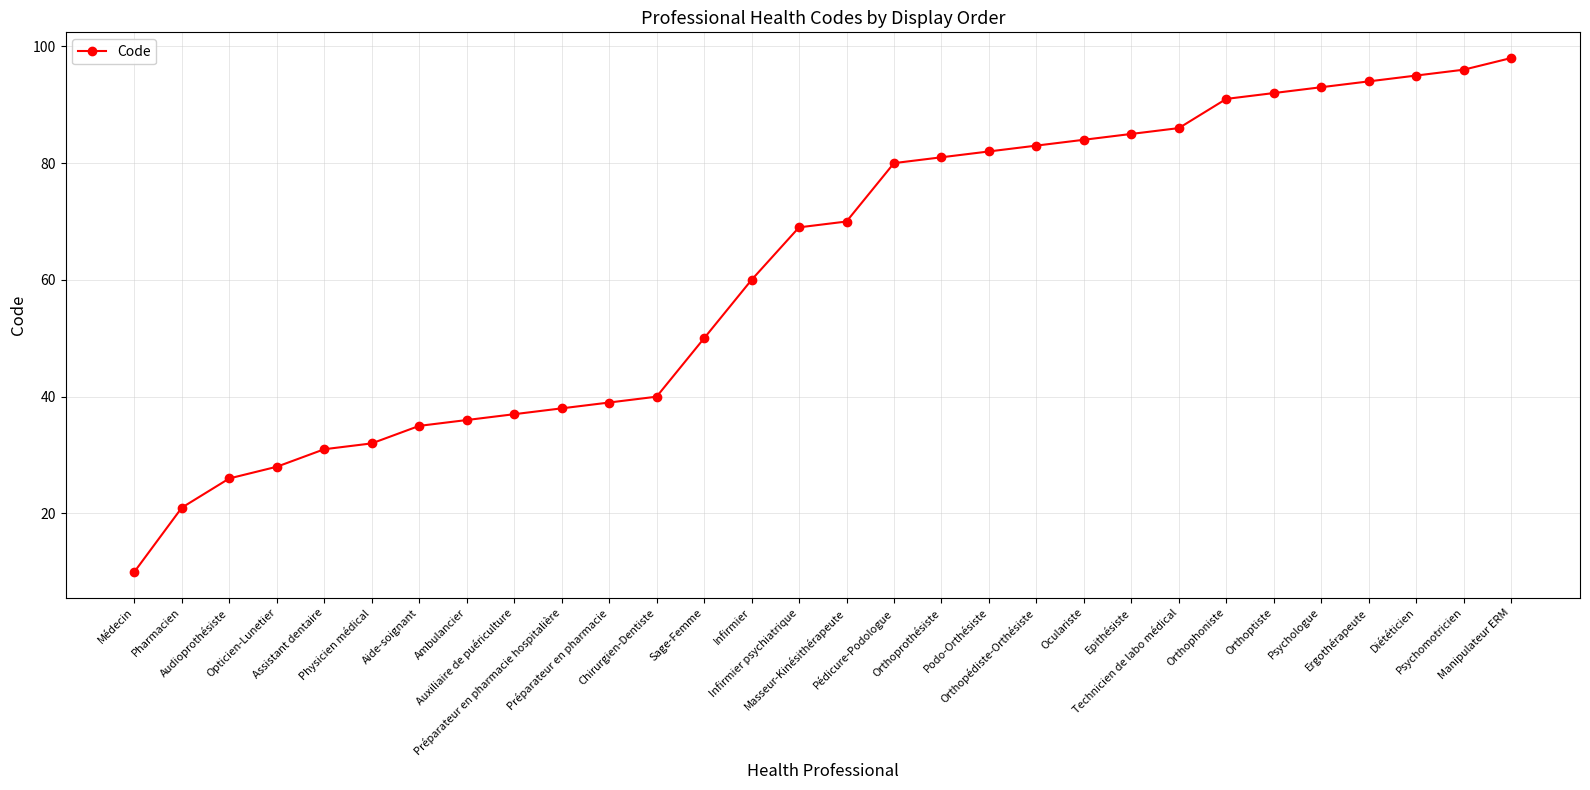

What is the change in value from Opticien-Lunetier to Psychomotricien?

+68